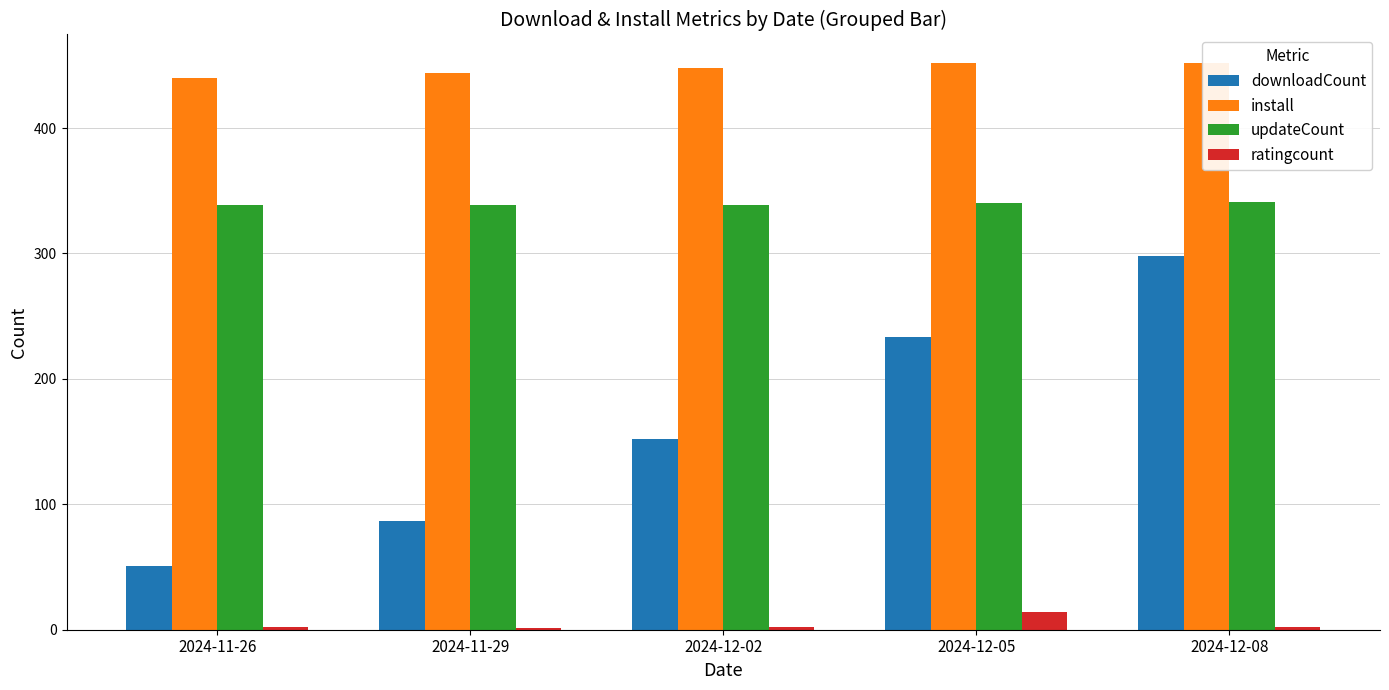

How many series are shown in this chart?

4